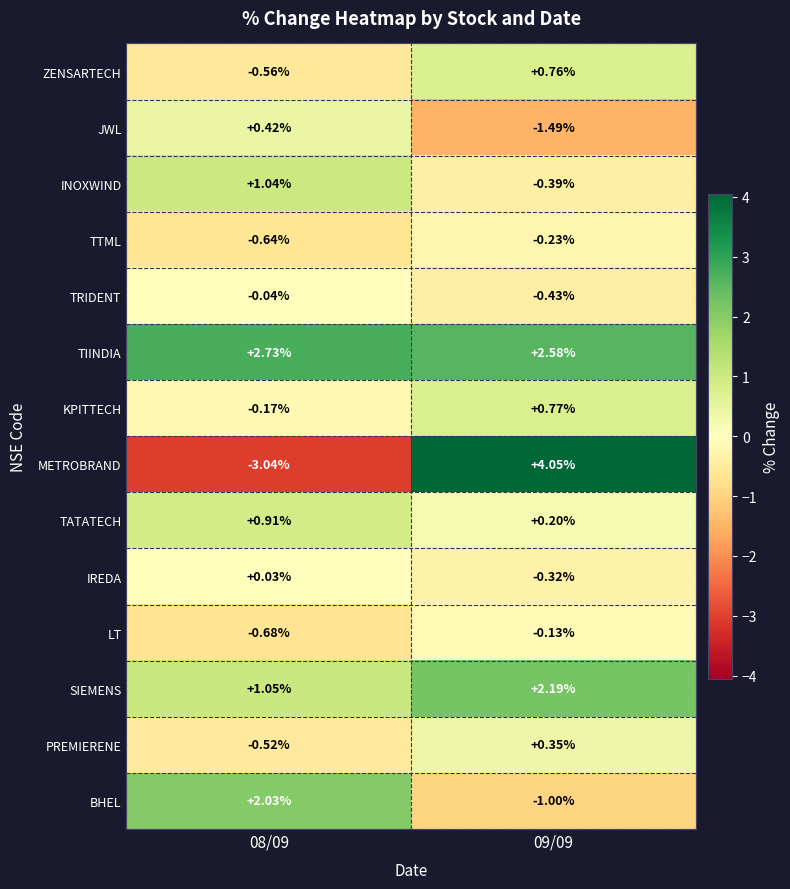

Which series has the largest range (max minus min)?

METROBRAND